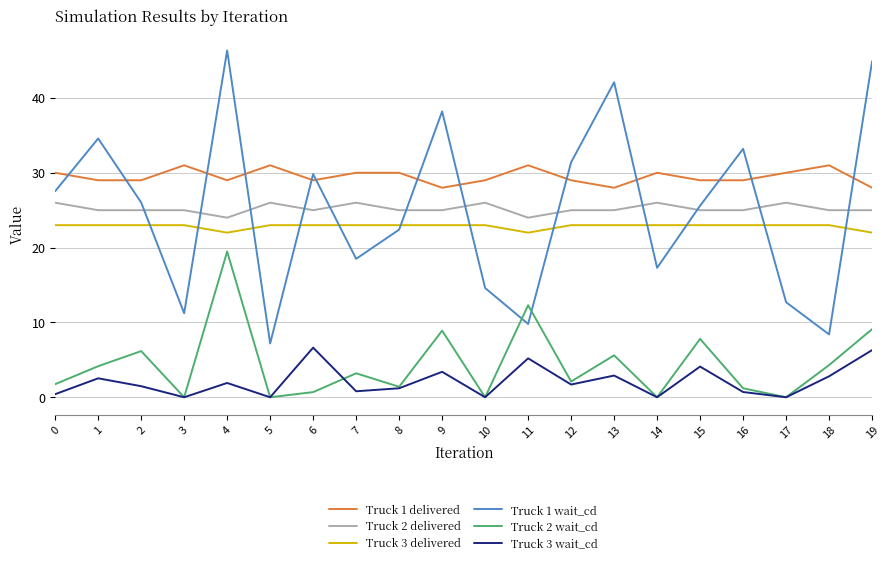

True or false: Truck 3 wait_cd and Truck 2 delivered intersect in this chart.

False